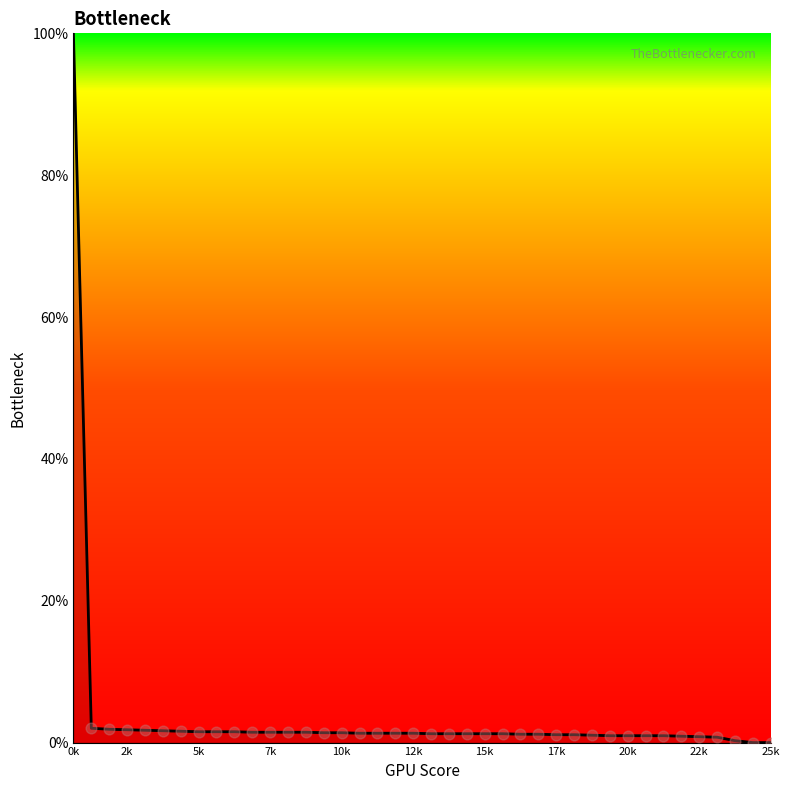

What is the change in value from 10 to 18?

-0.1